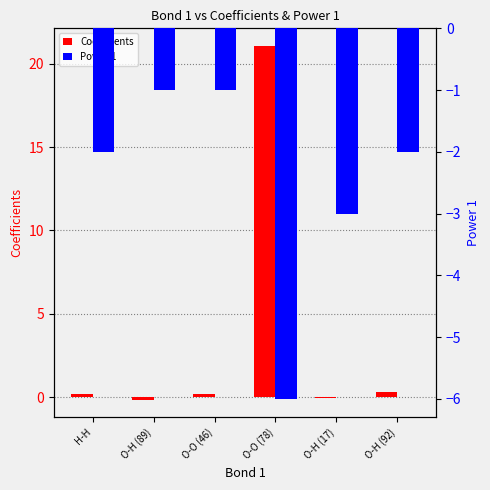

What is the minimum value shown in the chart?

-6.0